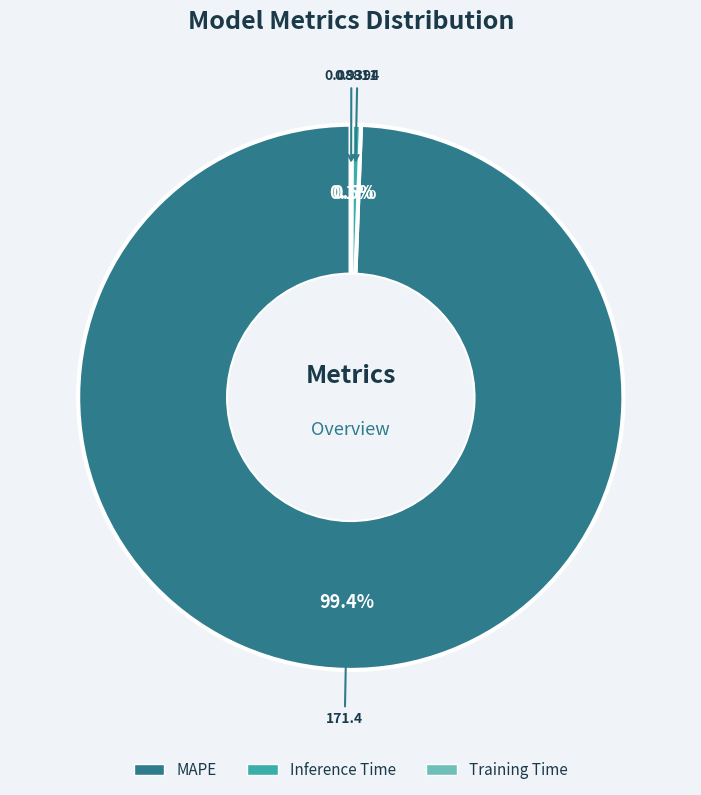

Which has a higher value, MAPE or Inference Time?

MAPE